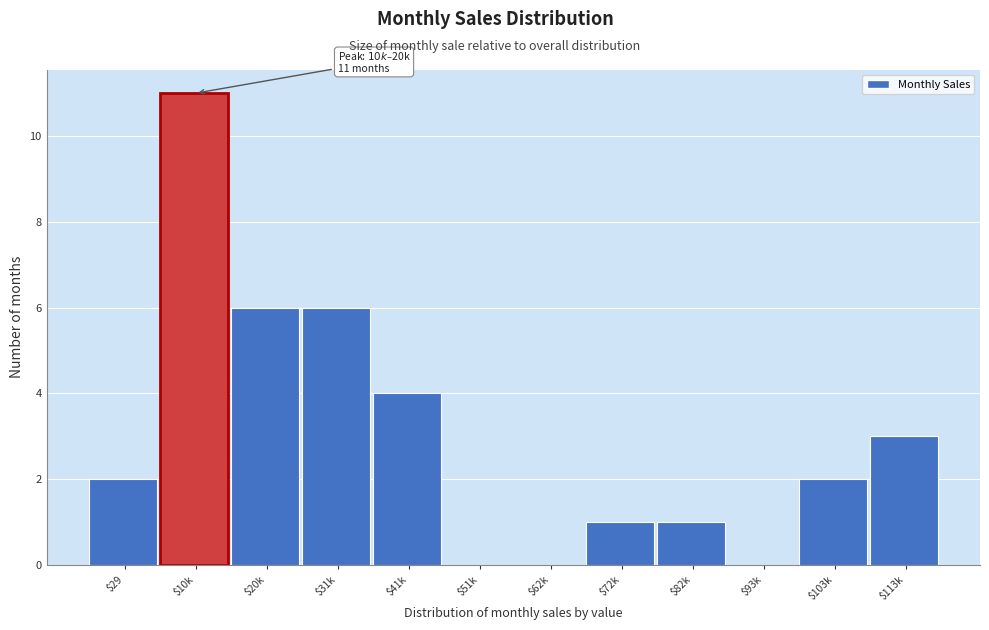

What is the sum of all values?

36